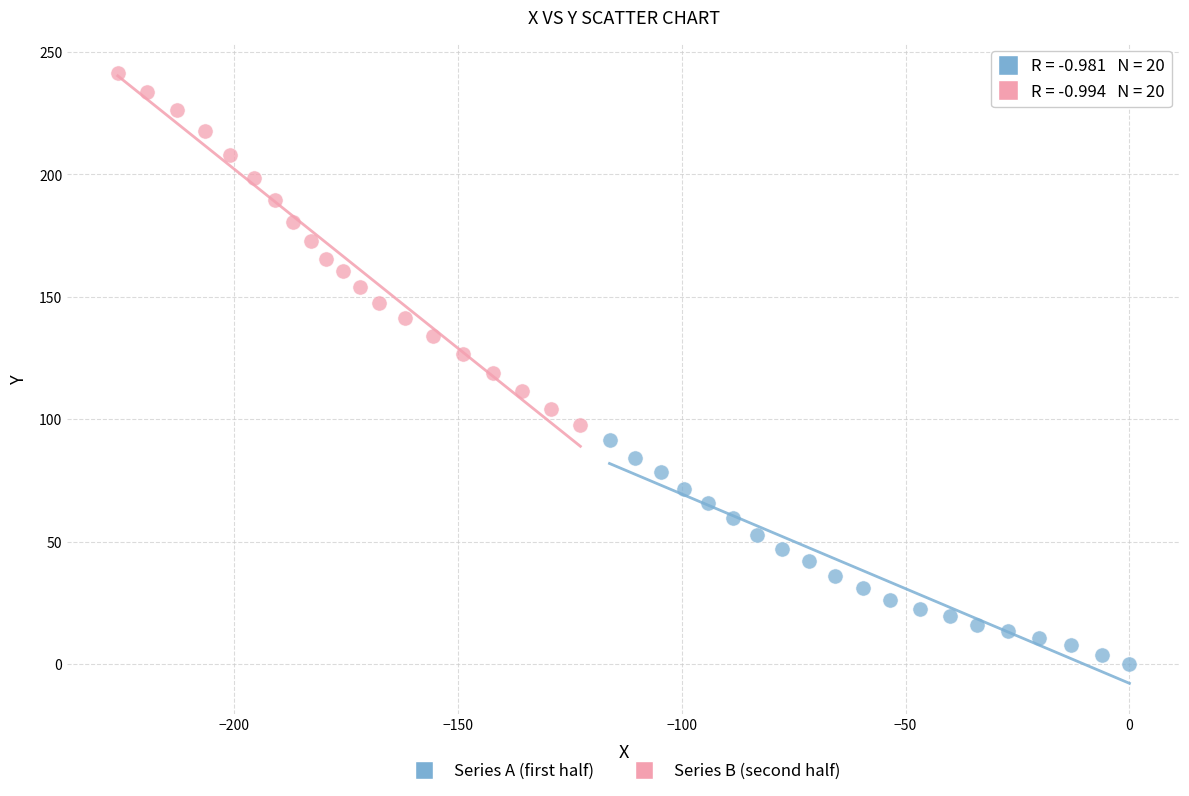

Which series has the largest Y range (max minus min)?

Series B (second half)